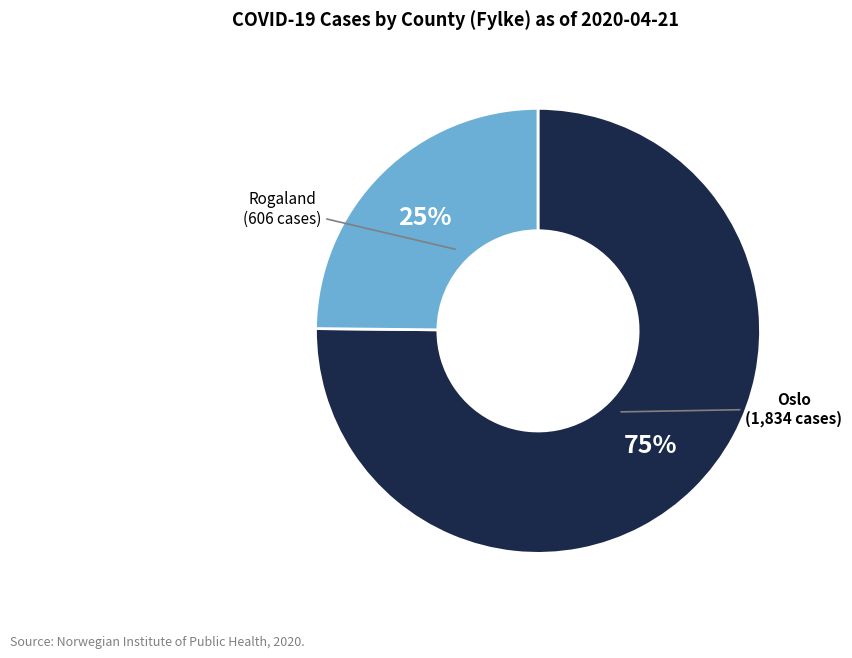

Is there any slice that represents more than half of the pie?

Yes